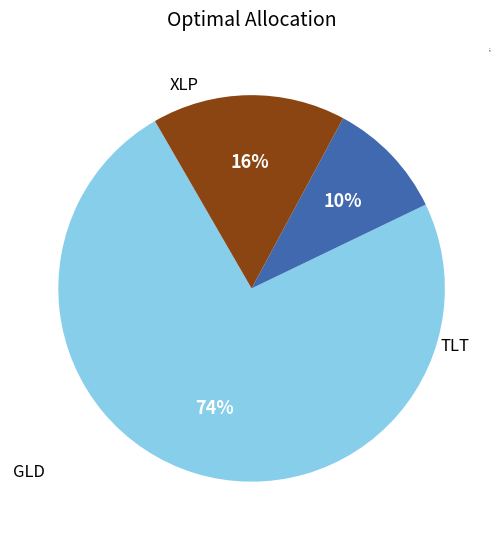

Is there a majority slice in this chart?

Yes